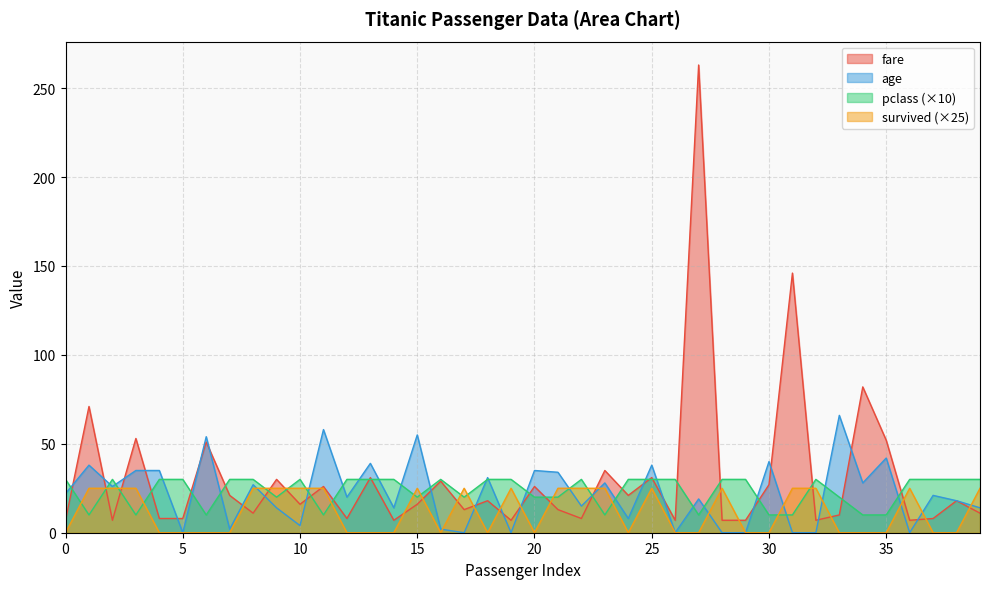

What is the difference between the highest and lowest values at 28?

30